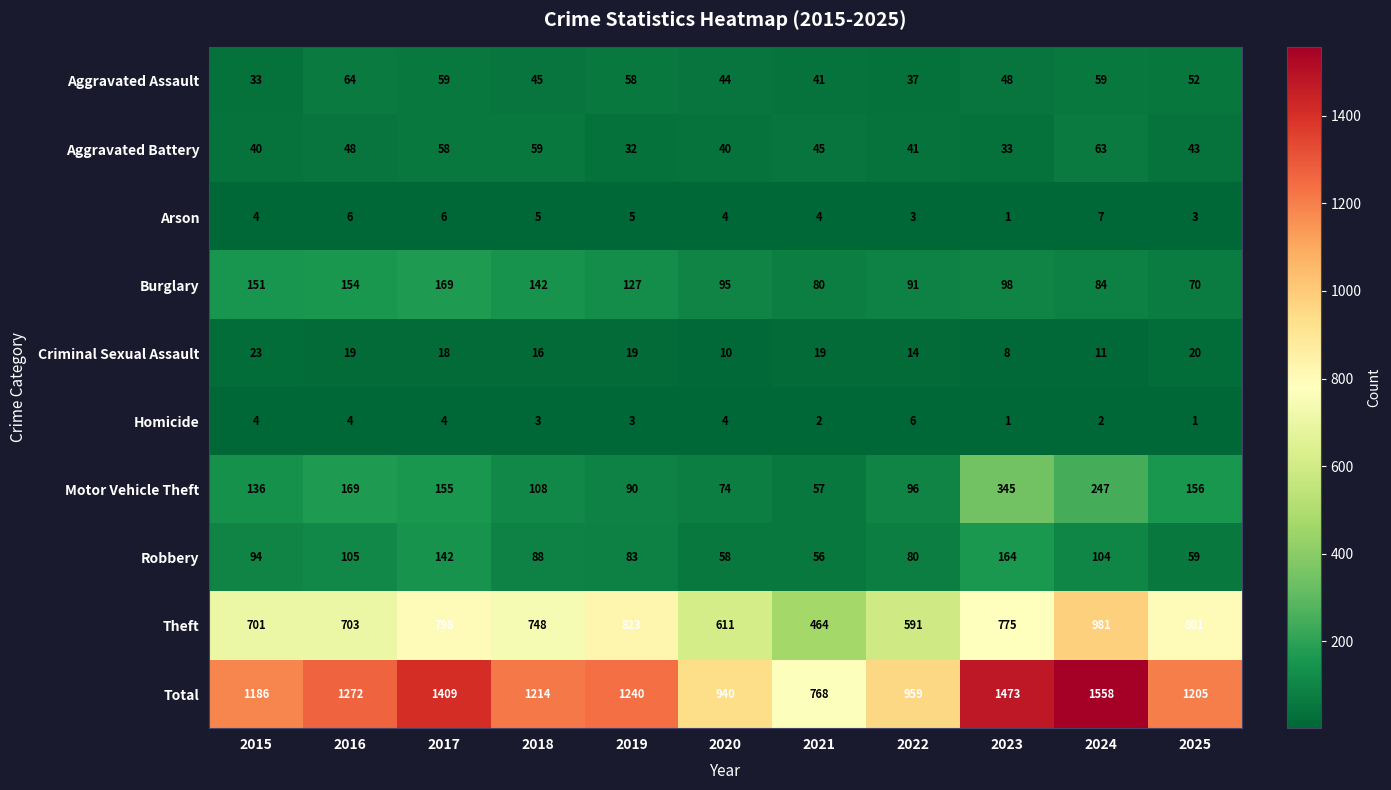

How many distinct data groups are displayed?

10